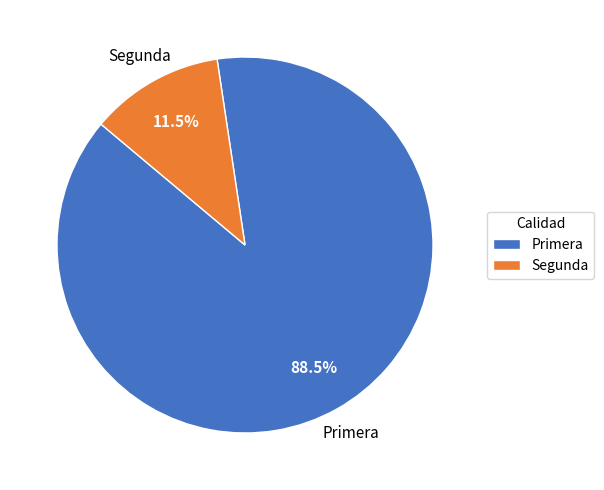

Rank the categories by value from highest to lowest.

Primera, Segunda